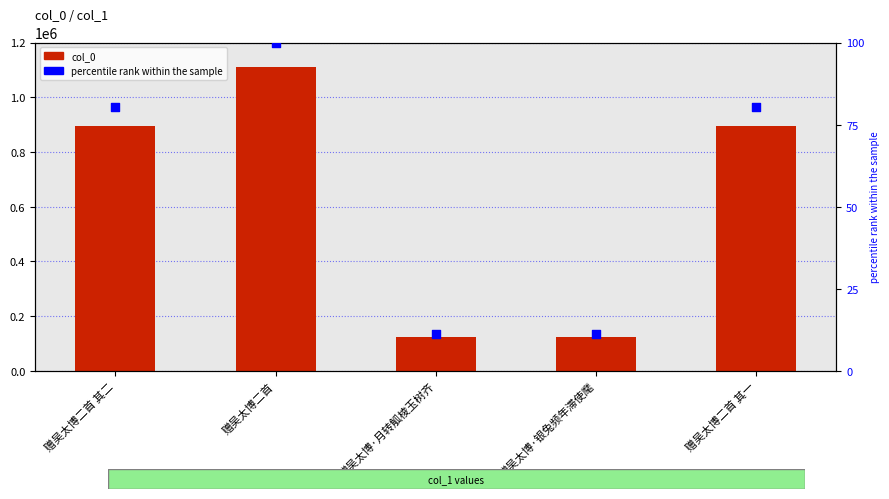

At which category is the sum across all series the highest?

赠吴太博二首